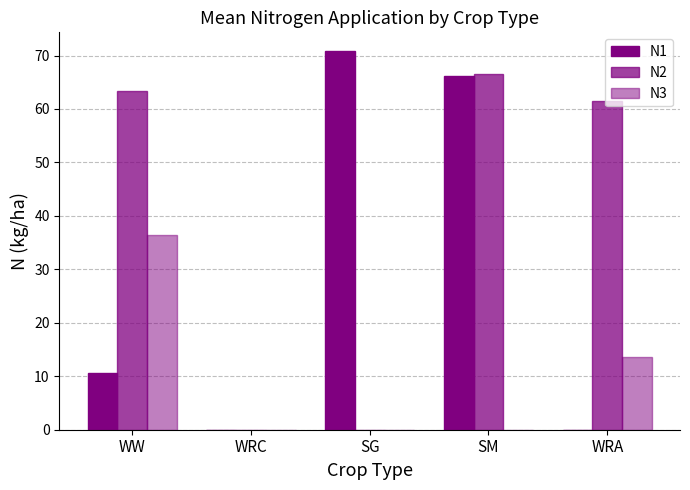

How many series are shown in this chart?

3